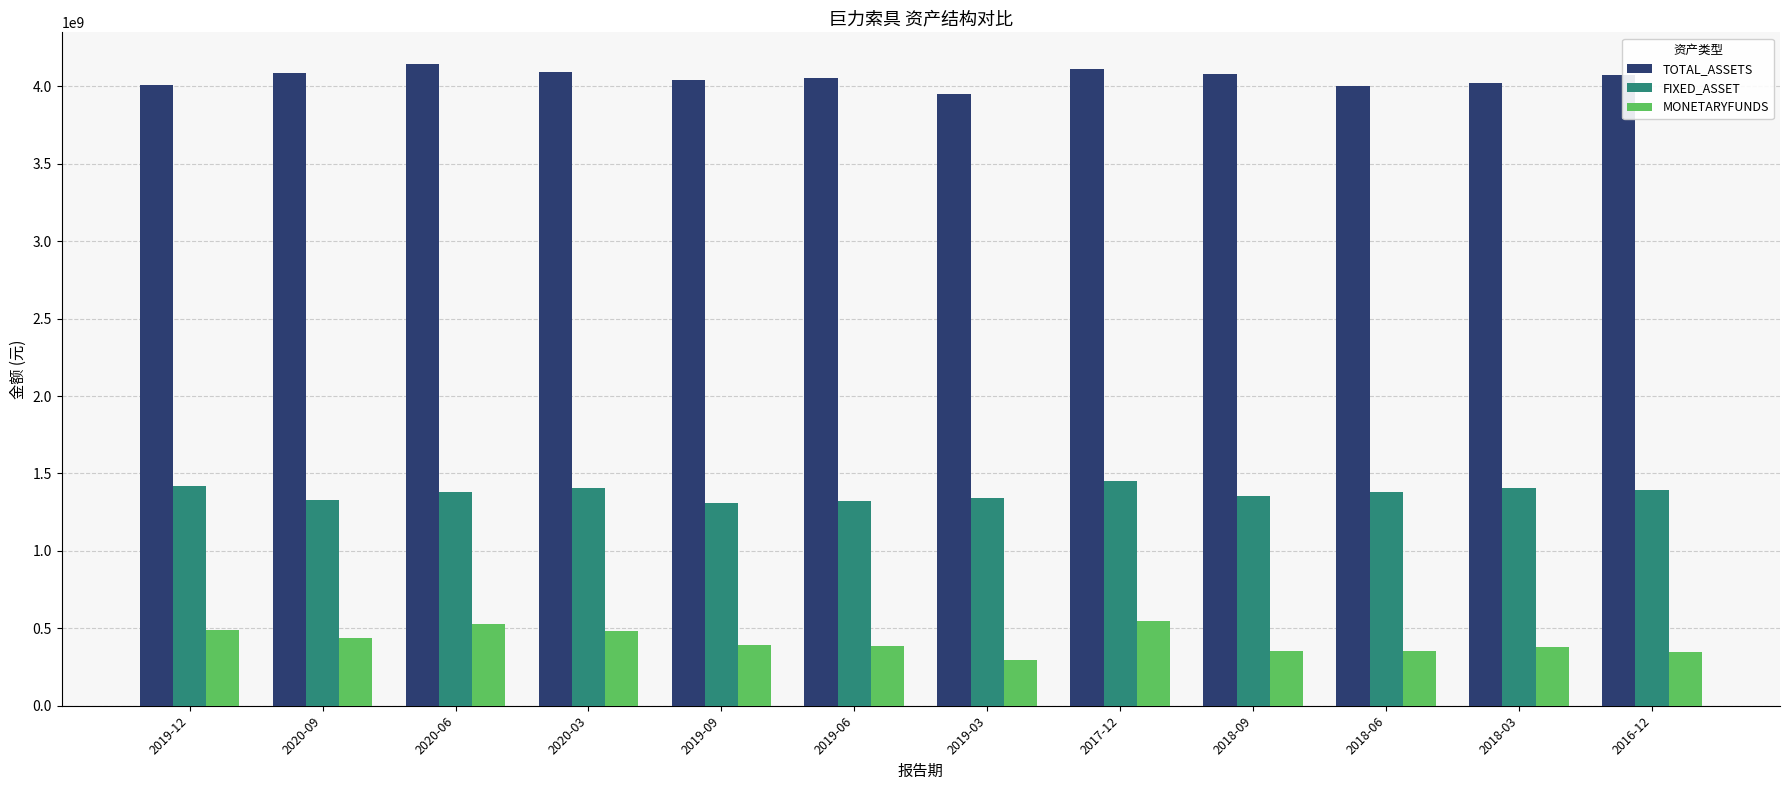

Which series has the largest total across all categories?

TOTAL_ASSETS